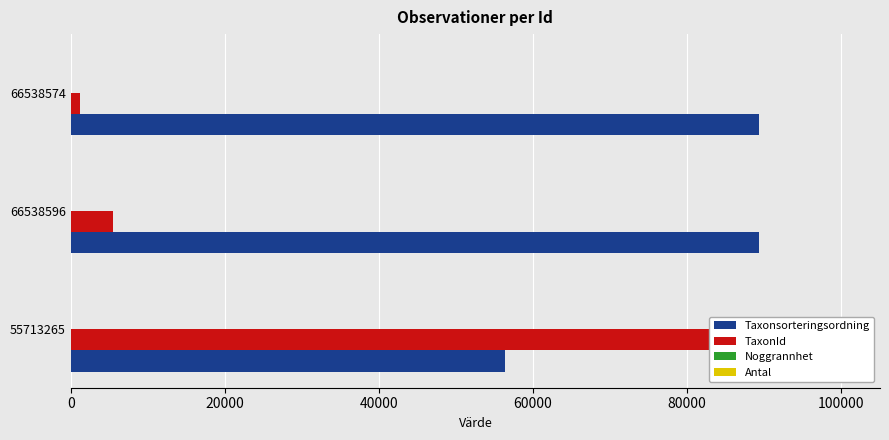

How many bars are there in each group?

4